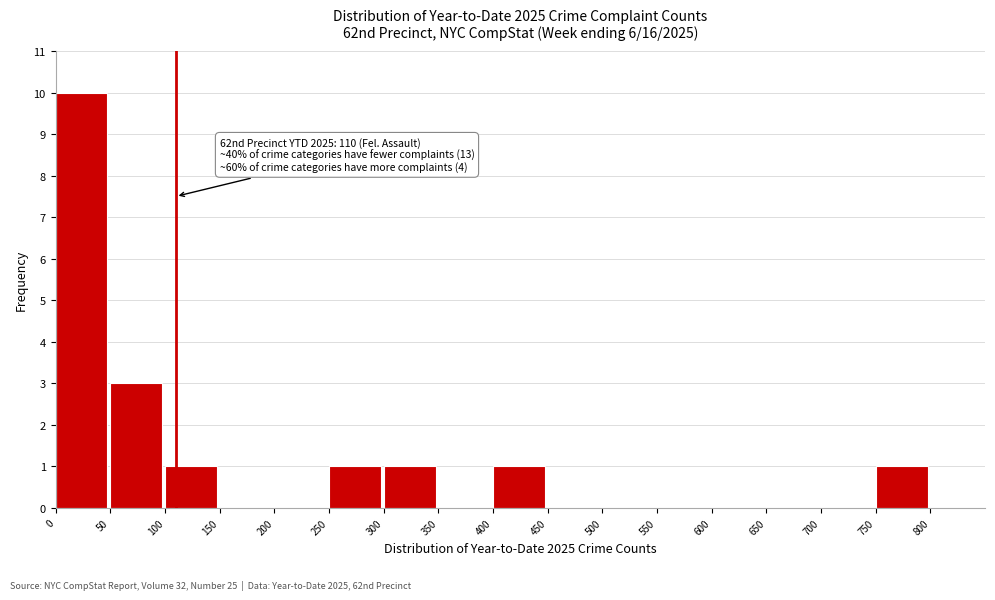

Over which range of the x-axis is the bar tallest?

0 to 50